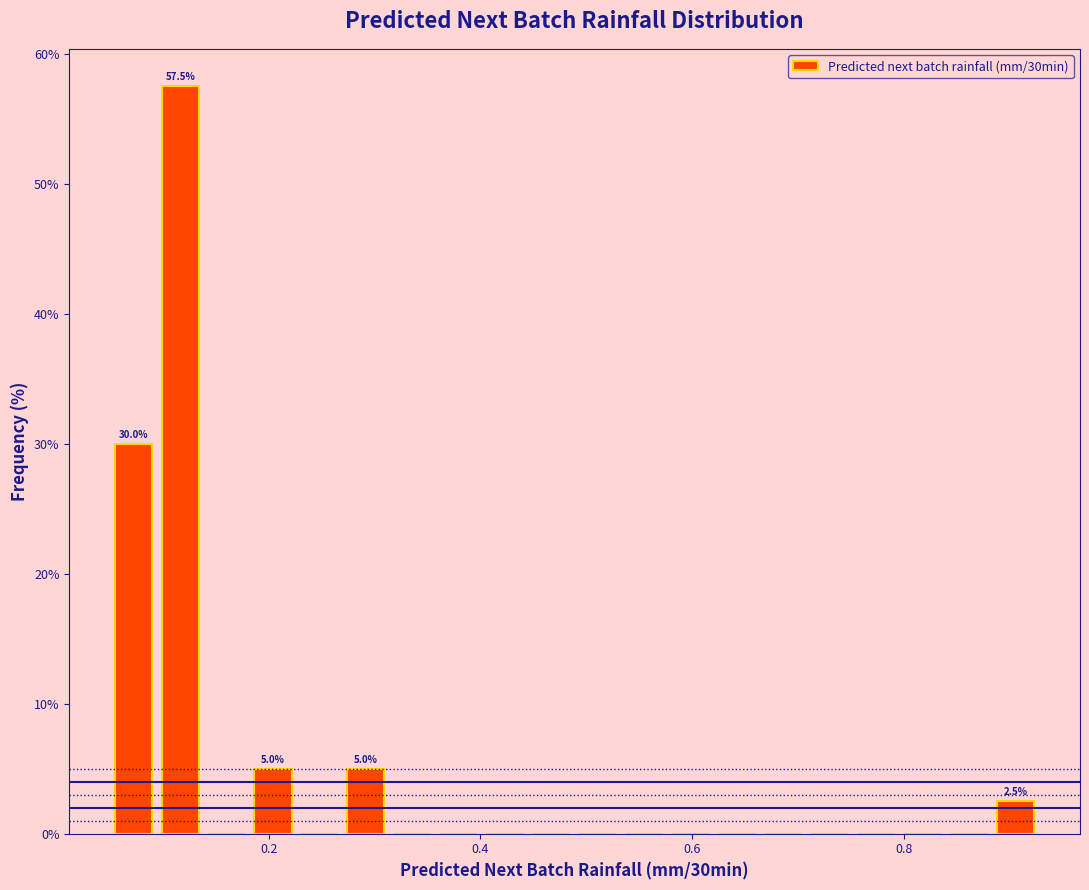

Read against the x-axis, roughly where is the centre of the tallest bar?

0.12